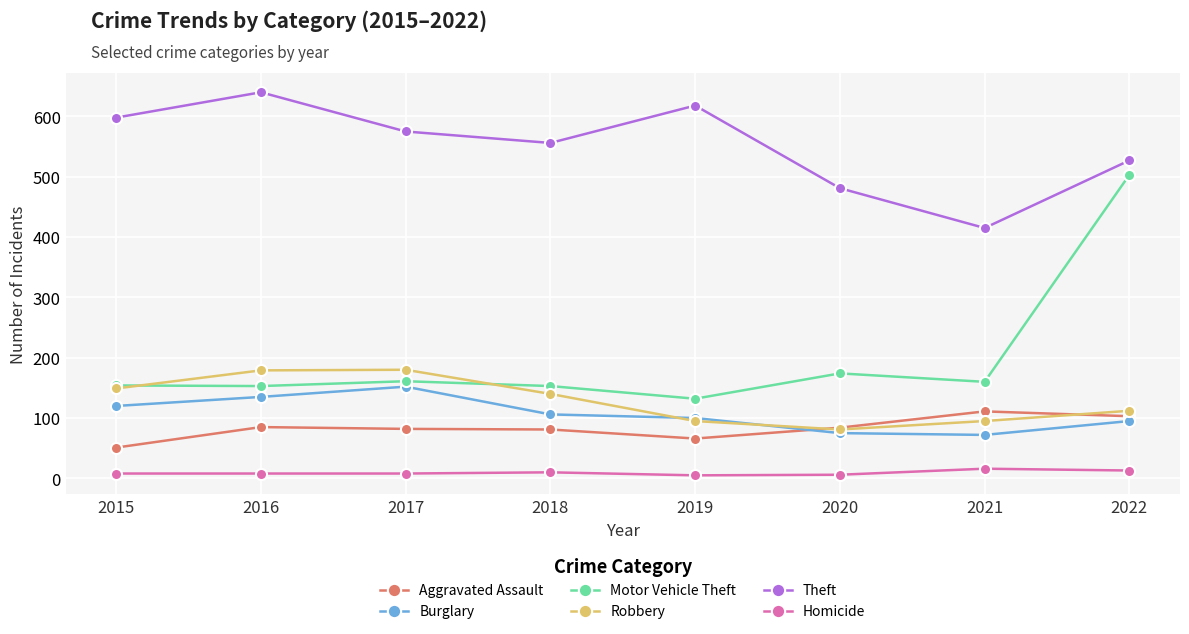

In Homicide, how many points are higher than both neighbors (excluding endpoints)?

2